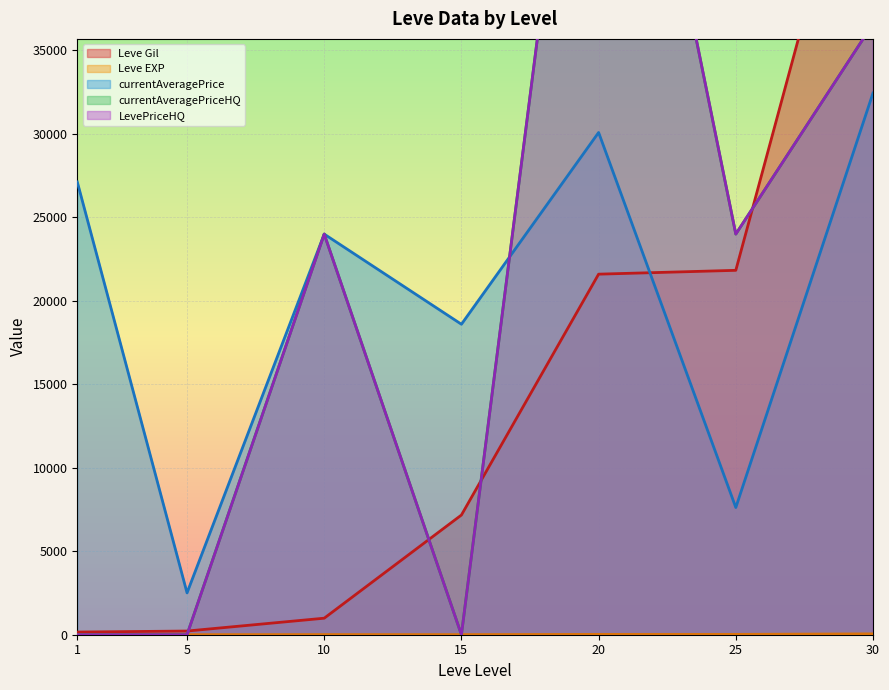

Rank the categories by currentAveragePrice value from highest to lowest.

30, 20, 1, 10, 15, 25, 5